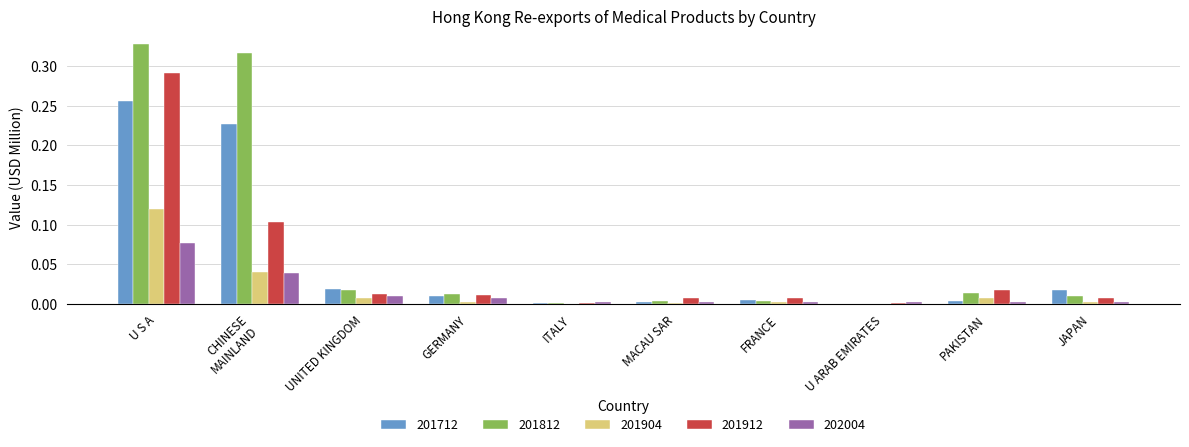

At which category is the sum across all series the highest?

U S A